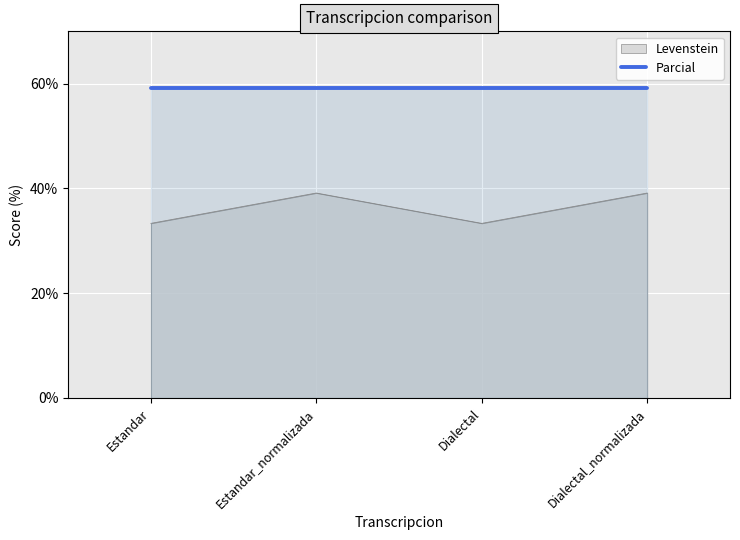

At which category does the chart reach its minimum across all series?

Estandar